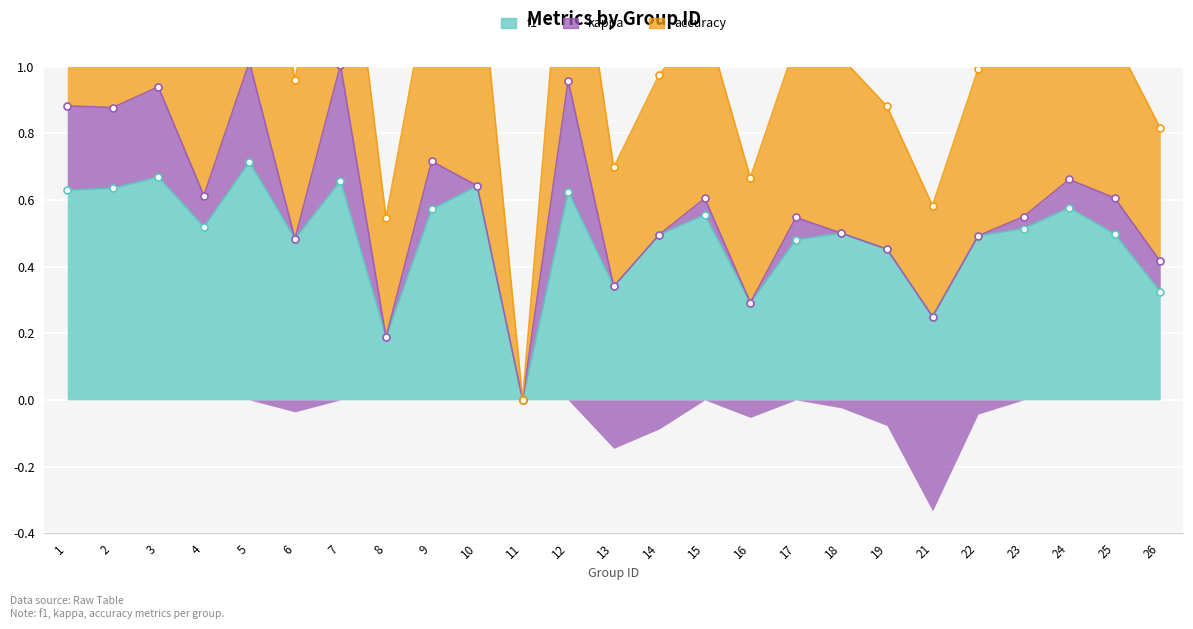

Which series has the largest total across all categories?

accuracy